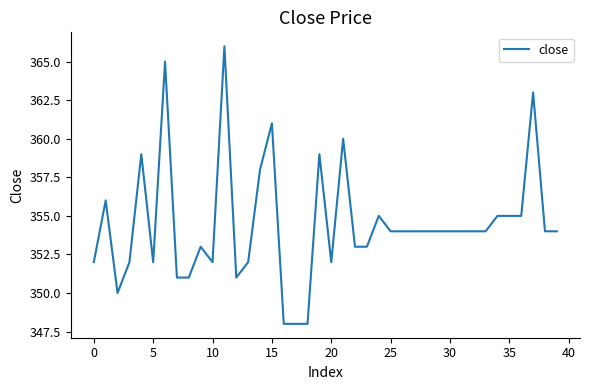

What is the difference between the maximum and minimum values?

18